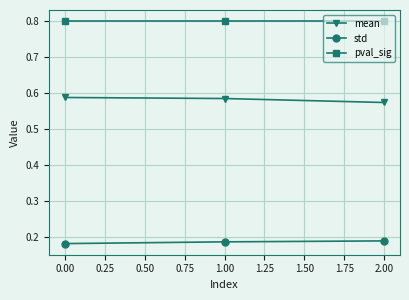

Count the mean values in the range 0 to 1.

3